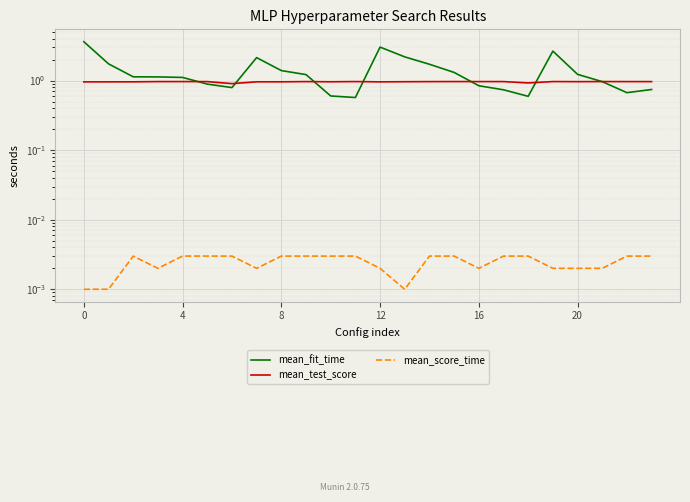

What is the difference between the second highest and minimum values in the mean_fit_time series?

2.5